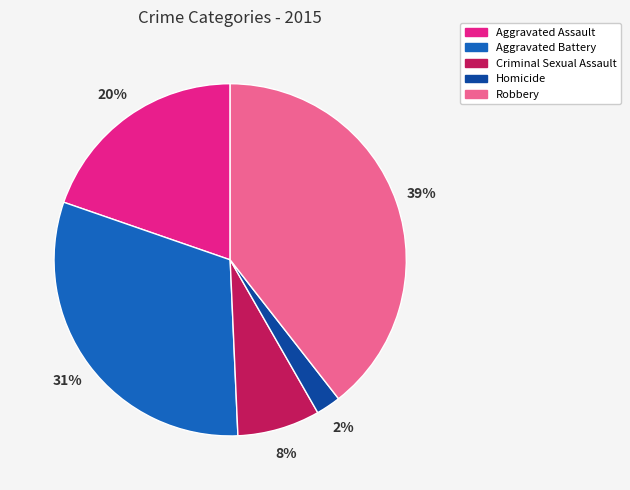

Which category has the smallest portion of the pie?

Homicide